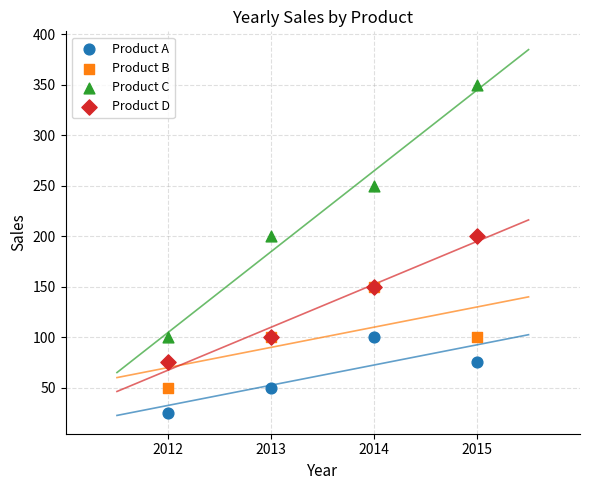

Which series contains the lowest Y value?

Product A